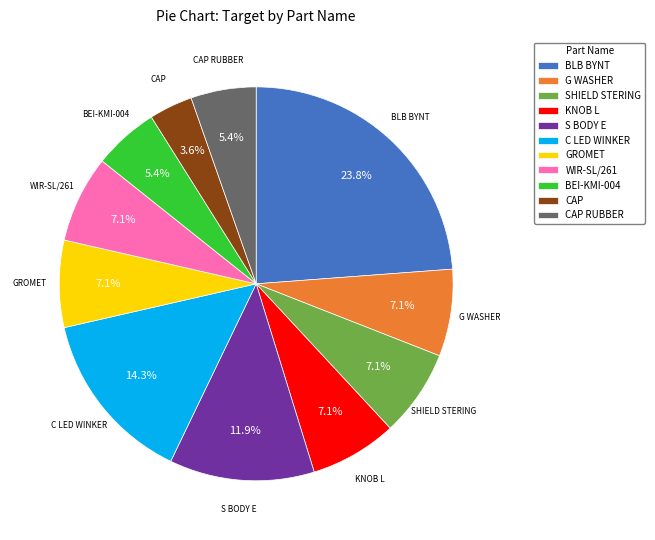

How many segments does this pie chart have?

11